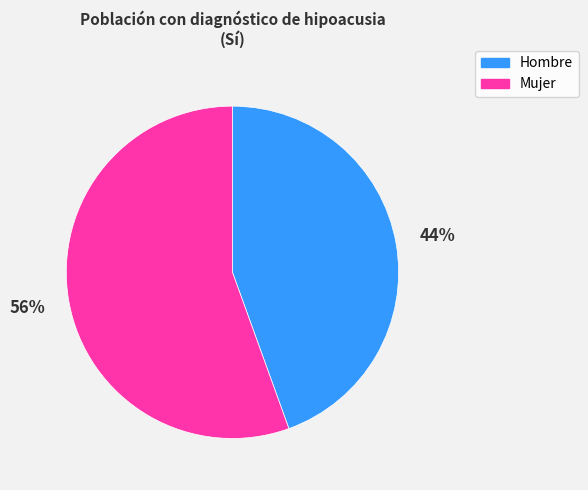

The Hombre slice represents 33% of the pie. True or false?

False